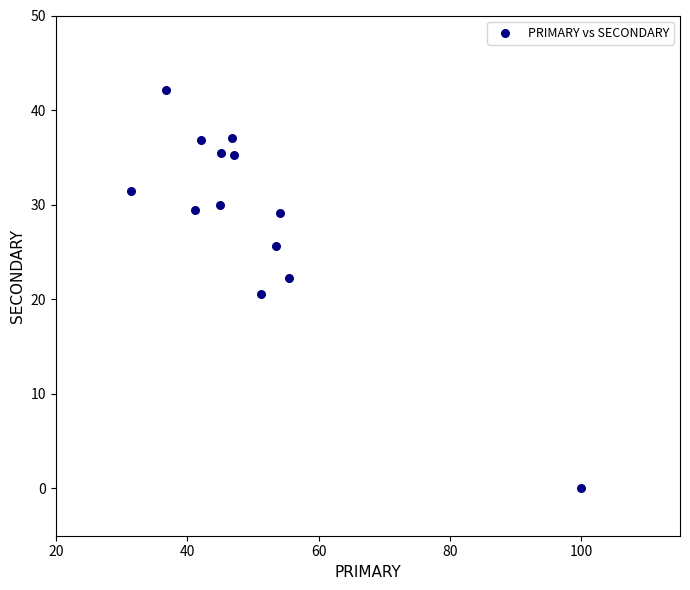

What is the range of X values (max minus min)?

68.5